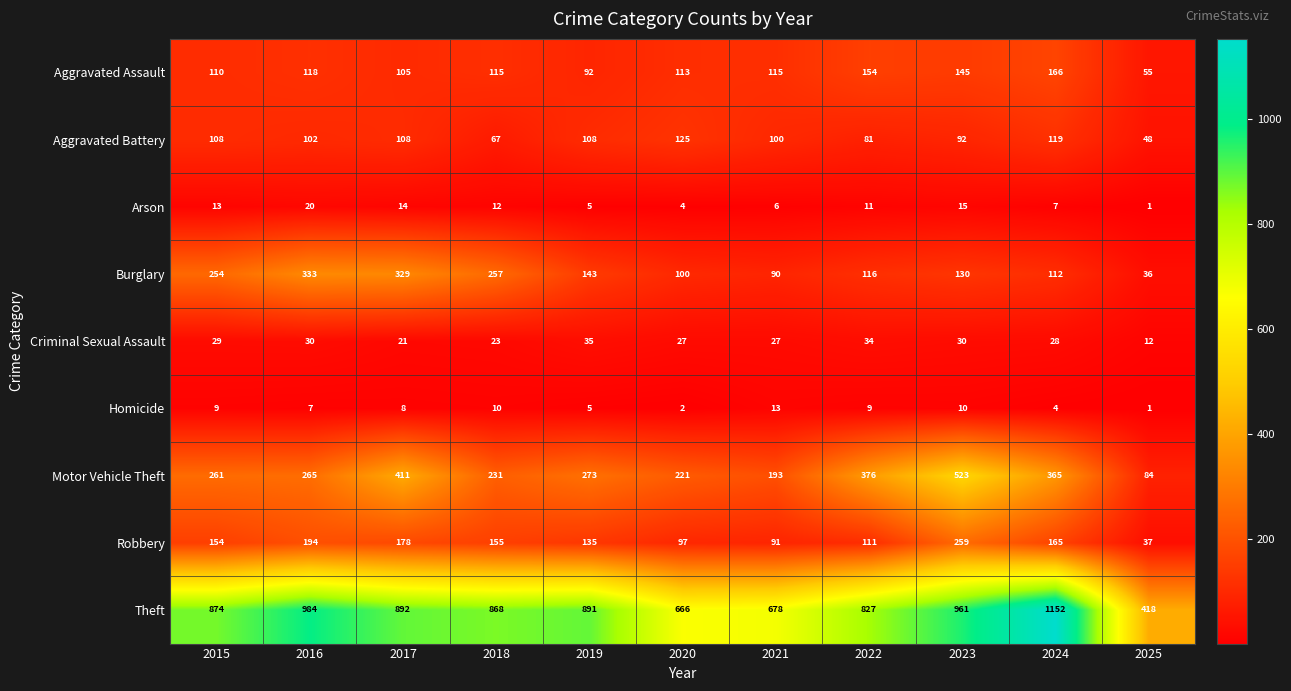

At how many categories does at least one series exceed 278?

11